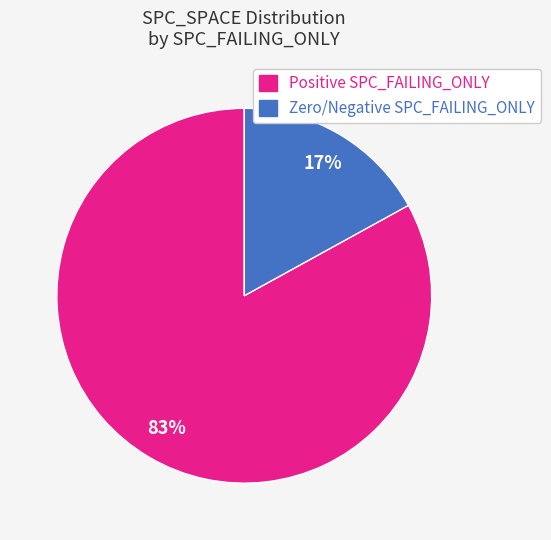

To the nearest percent, what is the difference between the largest and smallest slice percentages?

66%